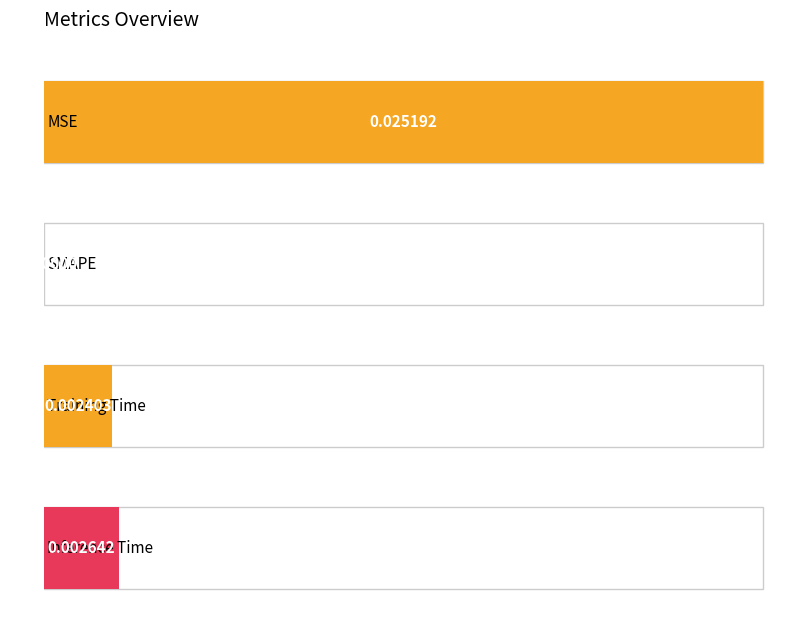

List the labels in order of value, smallest first.

SMAPE, Training Time, Inference Time, MSE